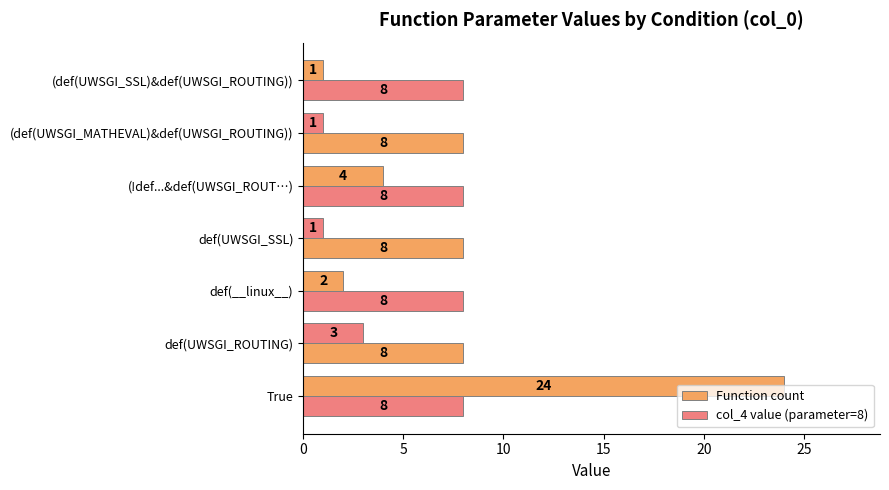

Count the number of data series in this chart.

2